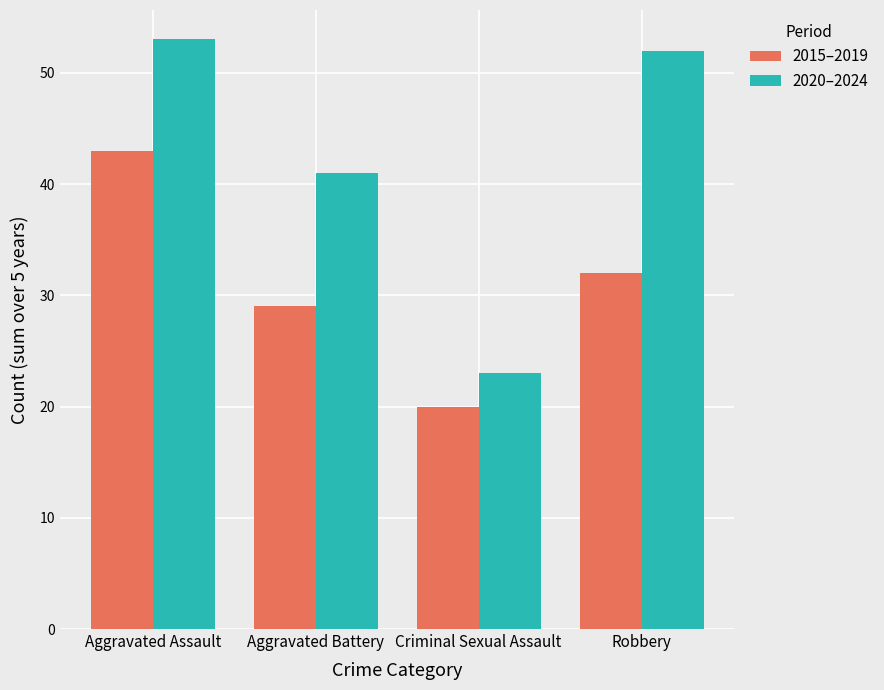

Between Aggravated Battery and Robbery, which series saw the biggest shift?

2020–2024